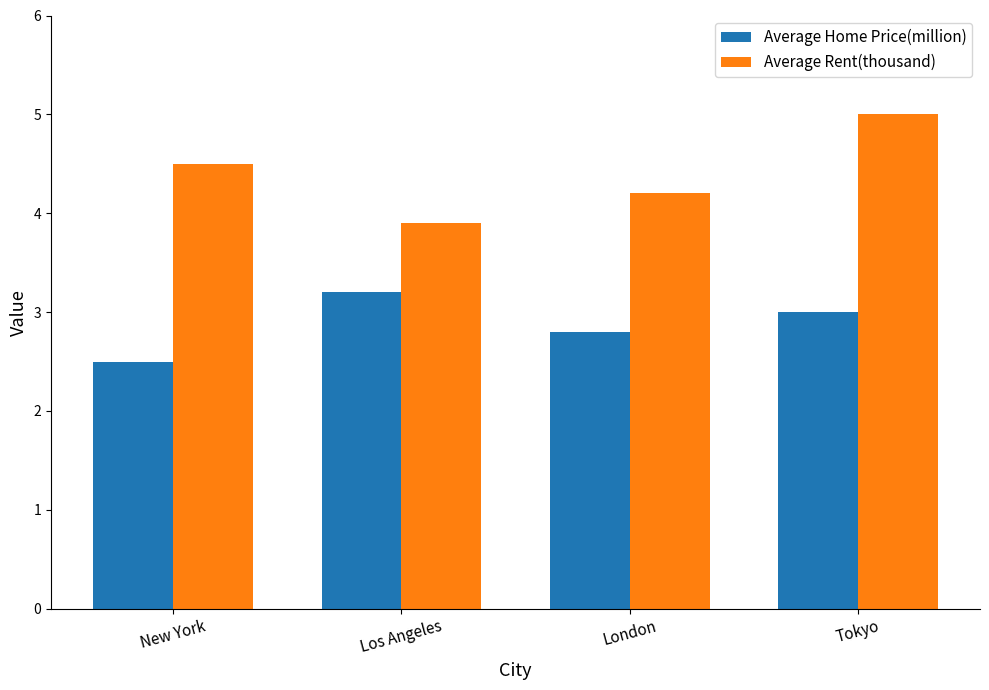

What position from the left is Los Angeles?

2